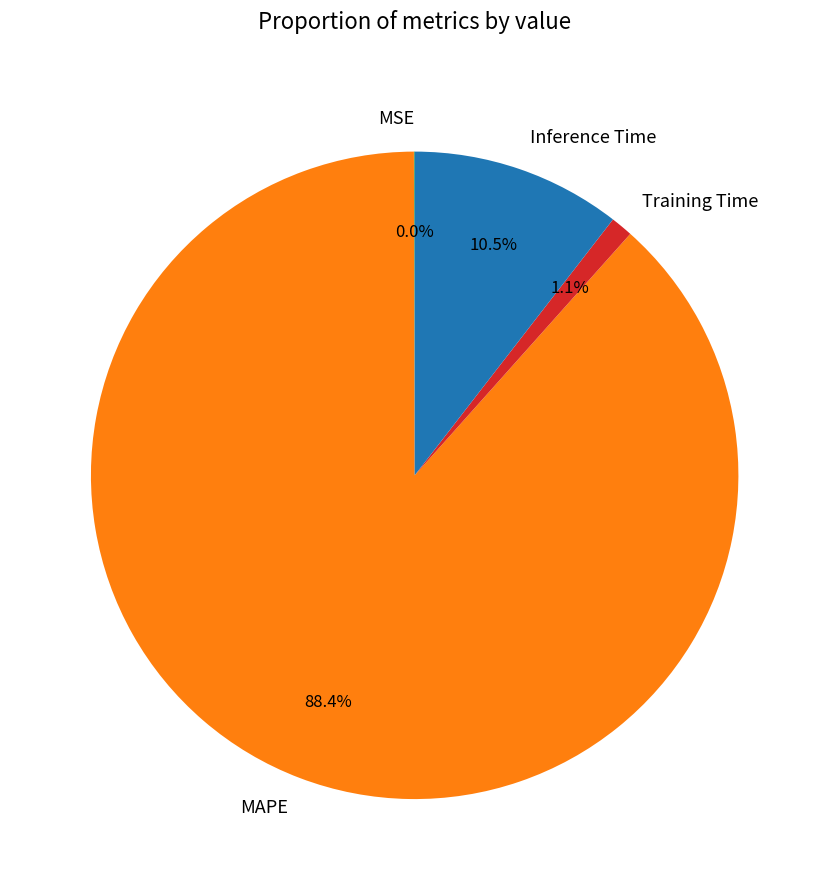

What portion of the pie excludes Training Time?

98.9%